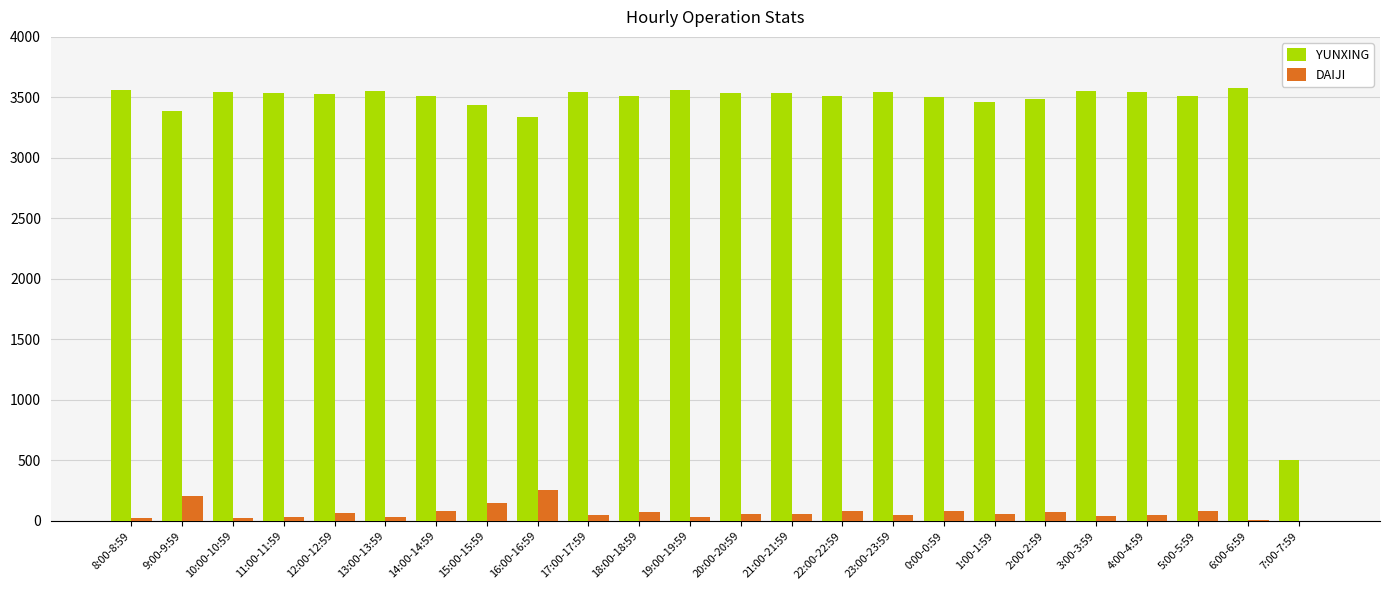

What is the sum of all DAIJI values?

1666